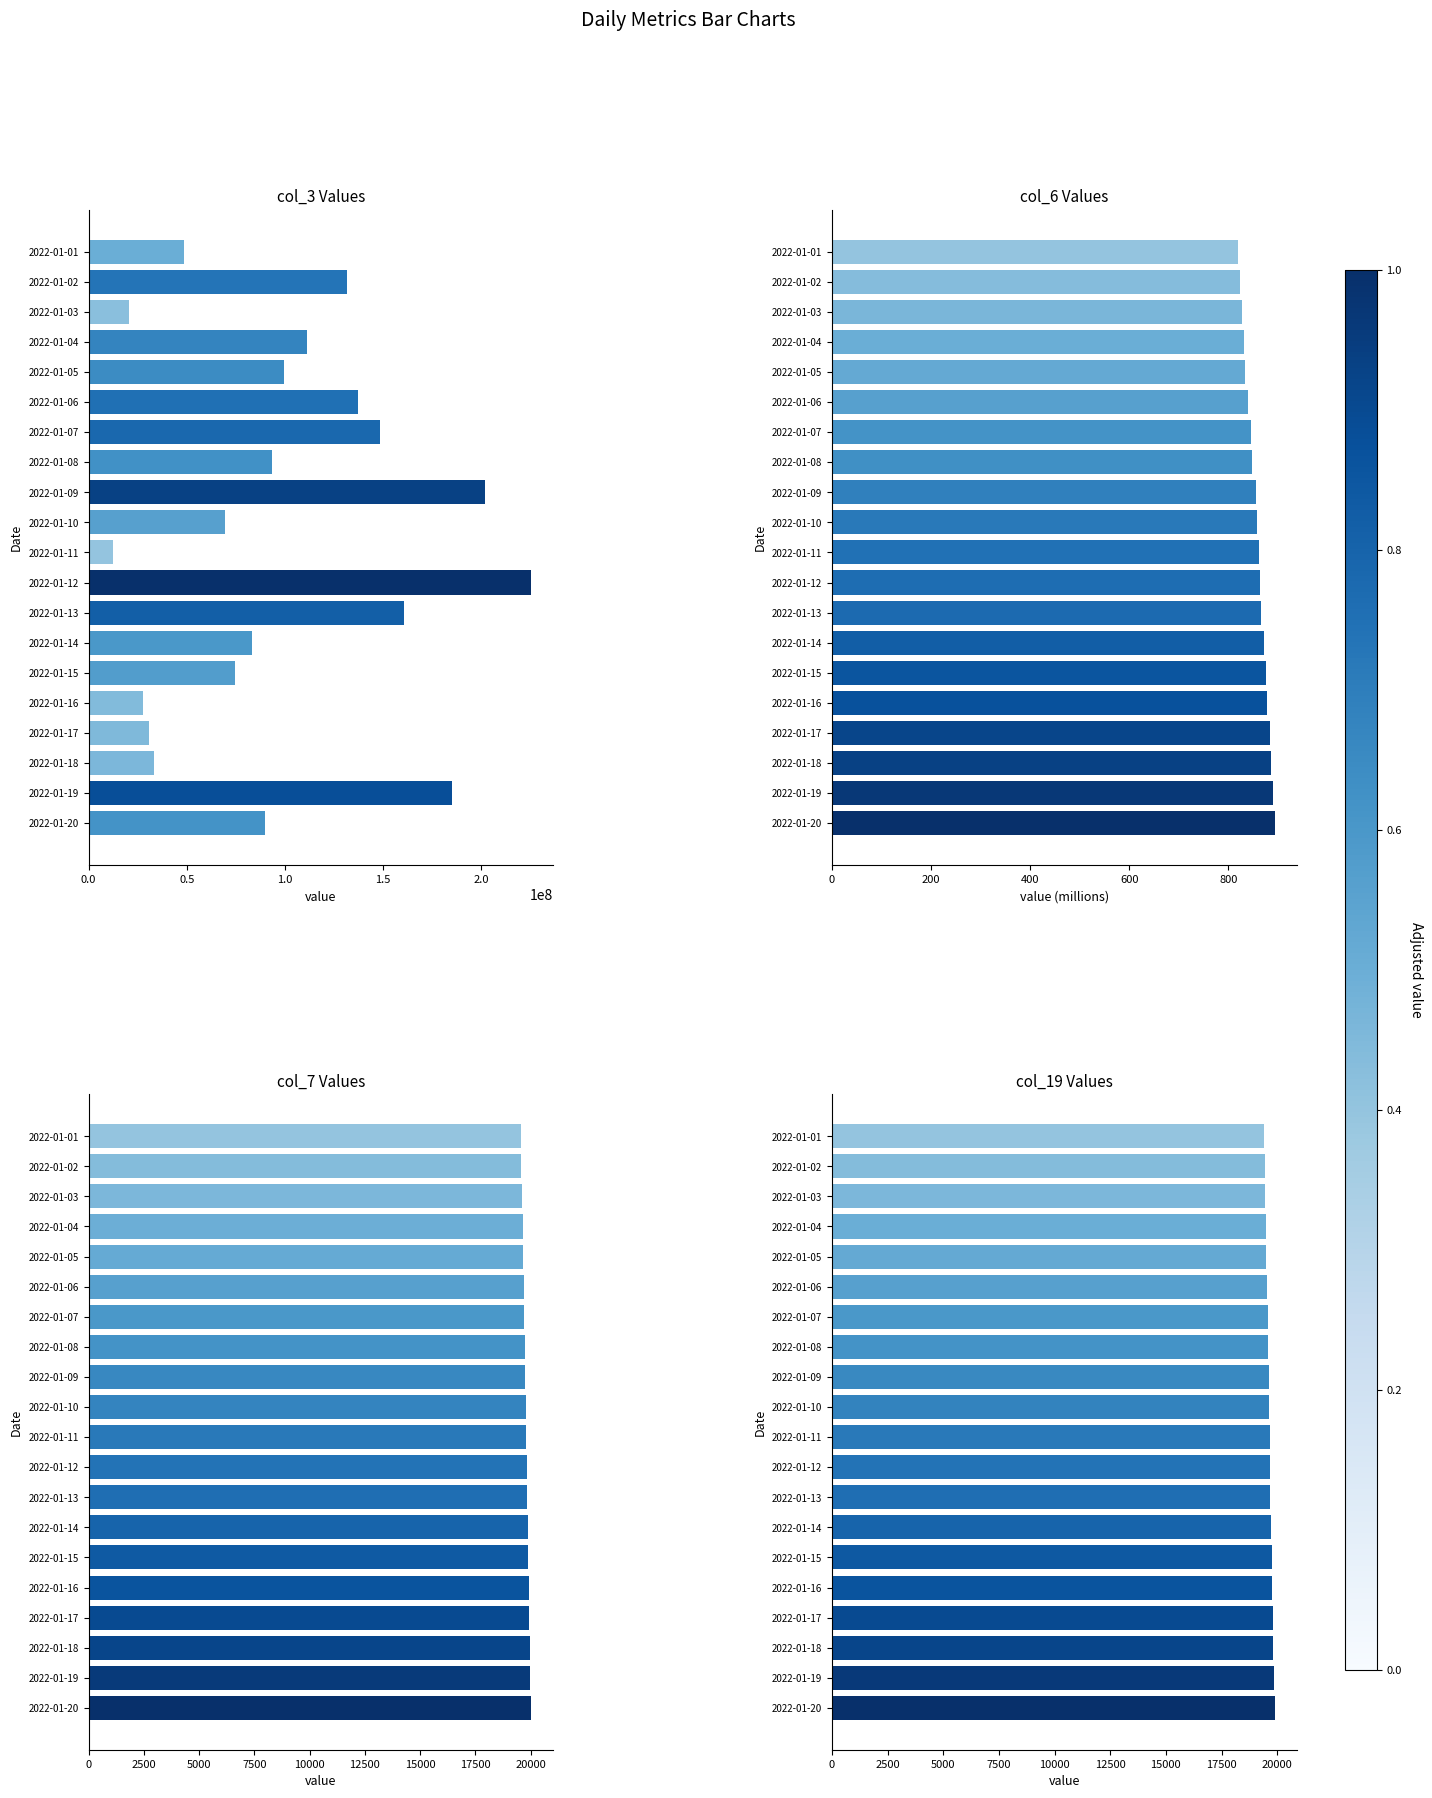

Rank the series at 2022-01-20 from lowest to highest value.

col_6 Values, col_19 Values, col_7 Values, col_3 Values